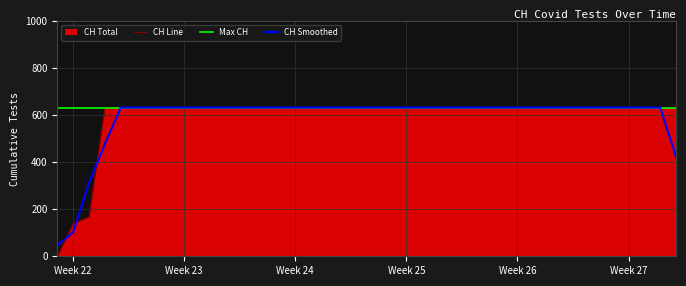

What is the maximum value for CH Smoothed?

631.0